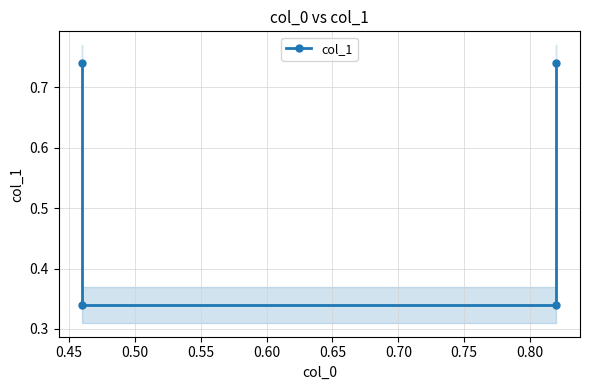

True or false: there are more than 1 points higher than both neighbors.

False